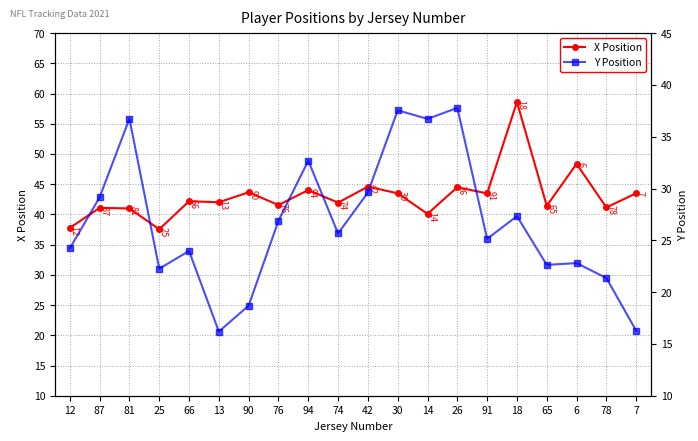

True or false: X Position and Y Position cross at least once.

False